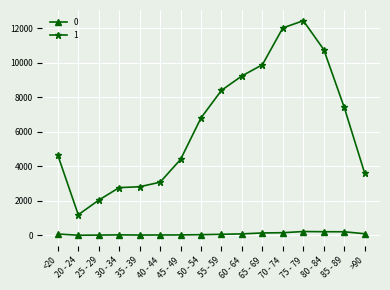

Is it true that 1 equals 12018 at 70 - 74?

True